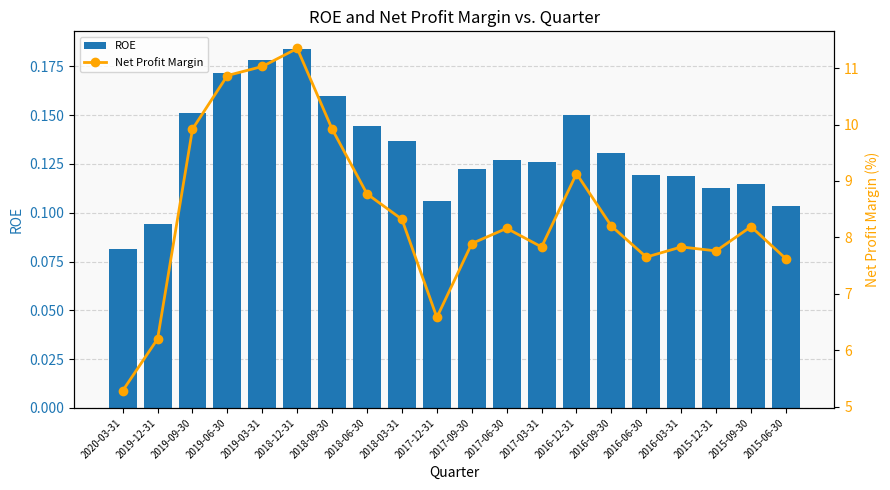

Reading right to left, list all the values displayed in this chart.

ROE: 2015-06-30=0.1	2015-09-30=0.1	2015-12-31=0.1	2016-03-31=0.1	2016-06-30=0.1	2016-09-30=0.1	2016-12-31=0.2	2017-03-31=0.1	2017-06-30=0.1	2017-09-30=0.1	2017-12-31=0.1	2018-03-31=0.1	2018-06-30=0.1	2018-09-30=0.2	2018-12-31=0.2	2019-03-31=0.2	2019-06-30=0.2	2019-09-30=0.2	2019-12-31=0.1	2020-03-31=0.1
Net Profit Margin: 2015-06-30=7.6	2015-09-30=8.2	2015-12-31=7.8	2016-03-31=7.8	2016-06-30=7.6	2016-09-30=8.2	2016-12-31=9.1	2017-03-31=7.8	2017-06-30=8.2	2017-09-30=7.9	2017-12-31=6.6	2018-03-31=8.3	2018-06-30=8.8	2018-09-30=9.9	2018-12-31=11.3	2019-03-31=11.0	2019-06-30=10.9	2019-09-30=9.9	2019-12-31=6.2	2020-03-31=5.3